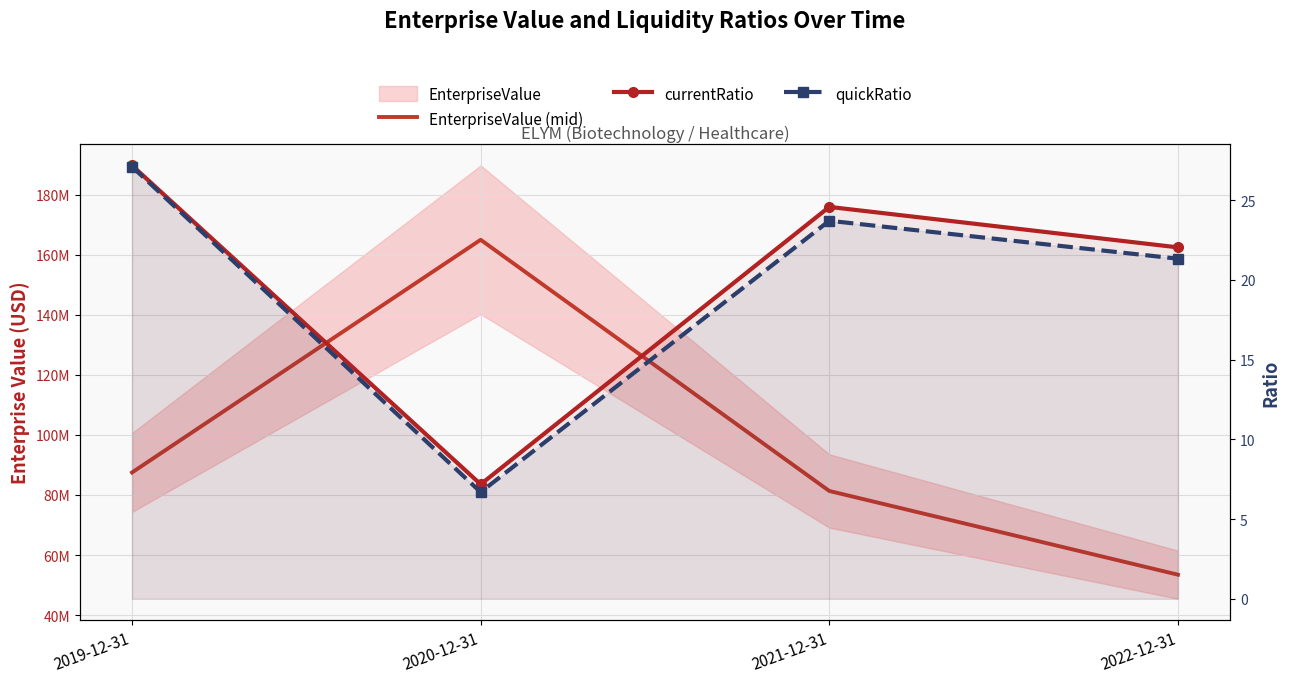

Reading left to right, extract all data points from this chart.

EnterpriseValue (mid): 87482692.4	164933425.8	81323363.5	53458403.2
currentRatio: 27.2	7.2	24.6	22.0
quickRatio: 27.1	6.7	23.7	21.3